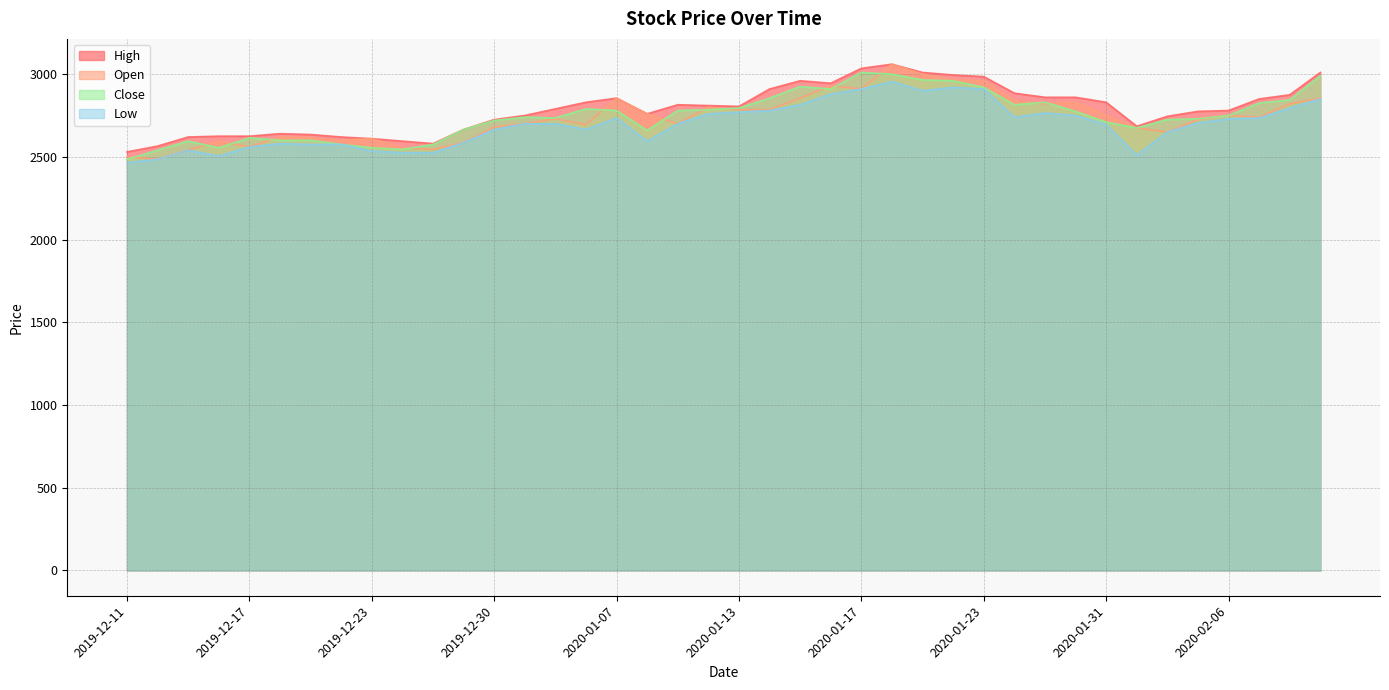

What is the sum of all Close values?

109905